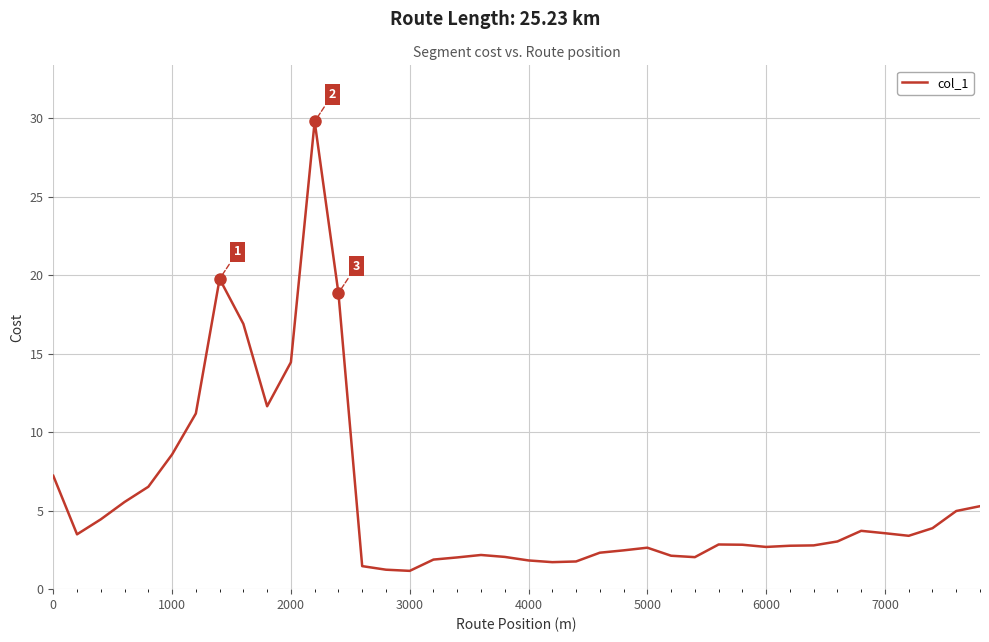

What is the maximum value shown in the chart?

29.8